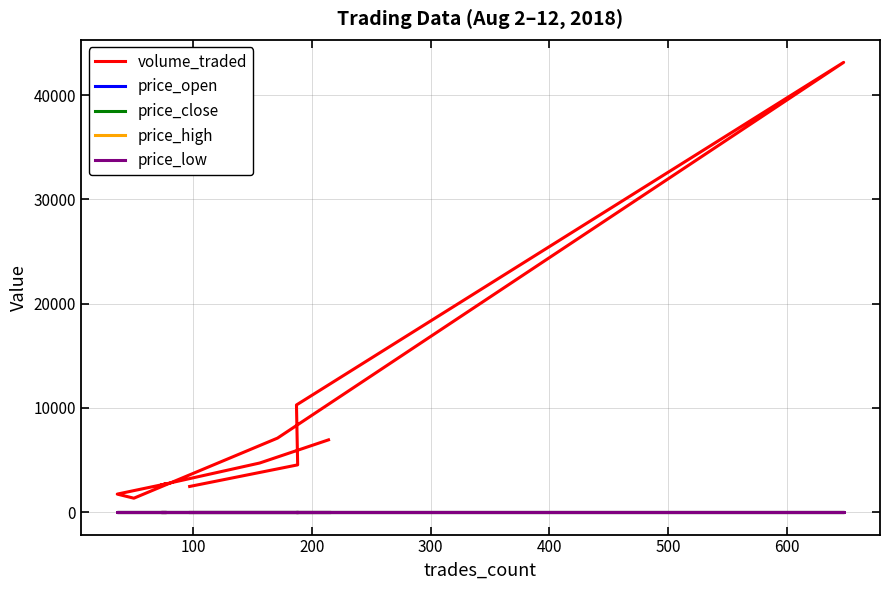

At which label does price_open reach its peak?

300